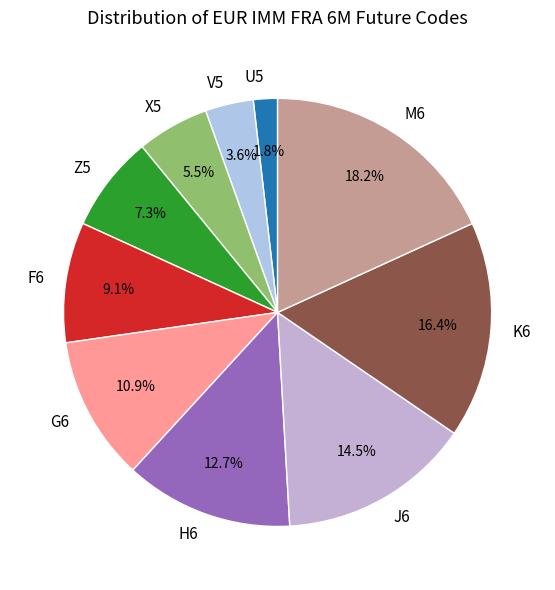

To the nearest percent, what percentage of the pie is G6?

11%